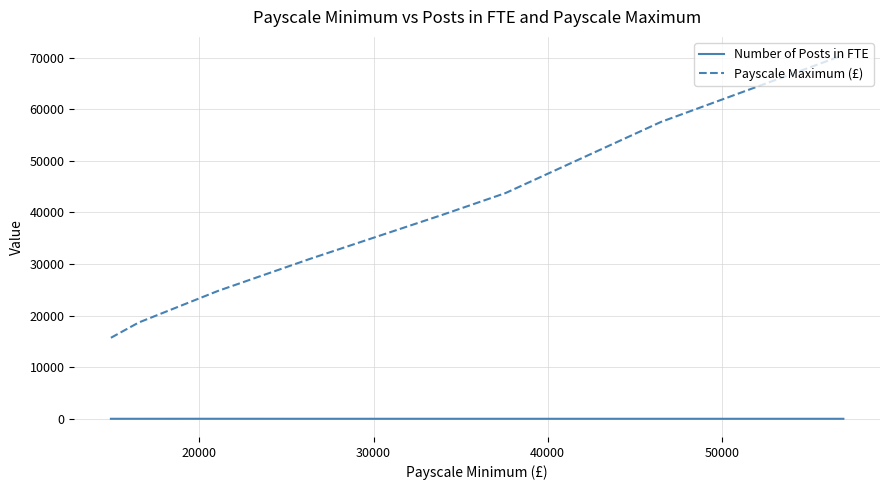

What is the difference between the maximum and minimum values in the Payscale Maximum (£) series?

54803.0